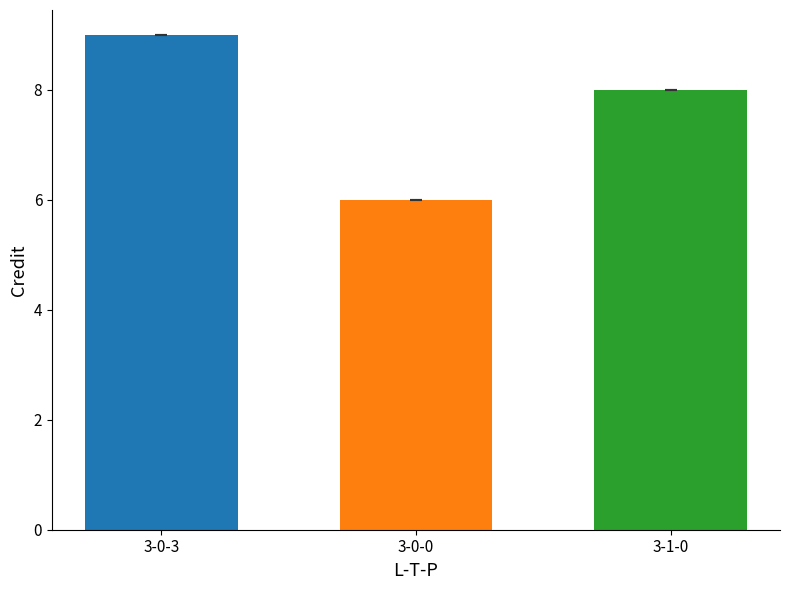

What is the minimum value shown in the chart?

6